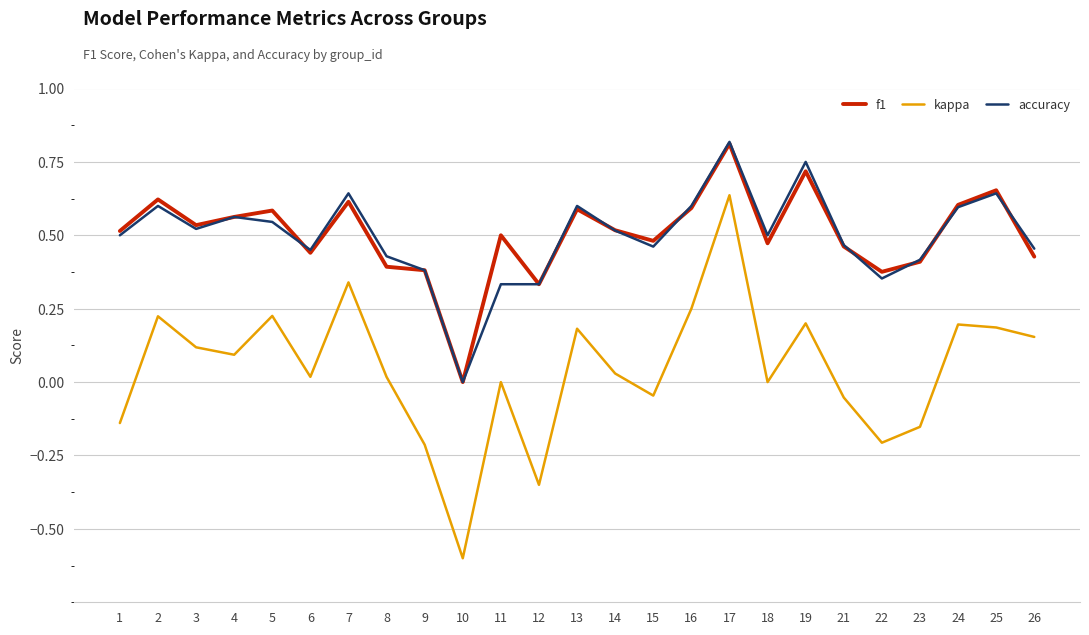

How many distinct data groups are displayed?

3